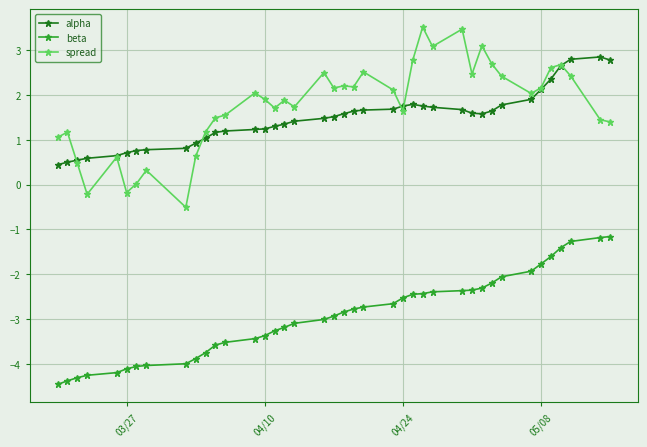

True or false: spread and beta cross at least once.

False